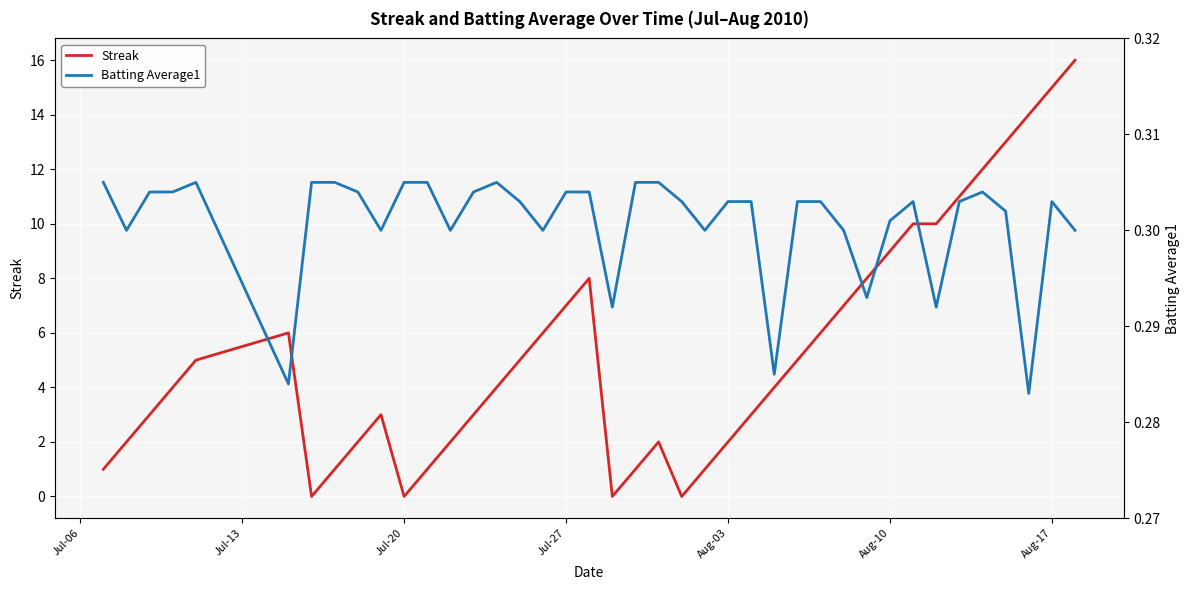

How many lines are shown in the chart?

2